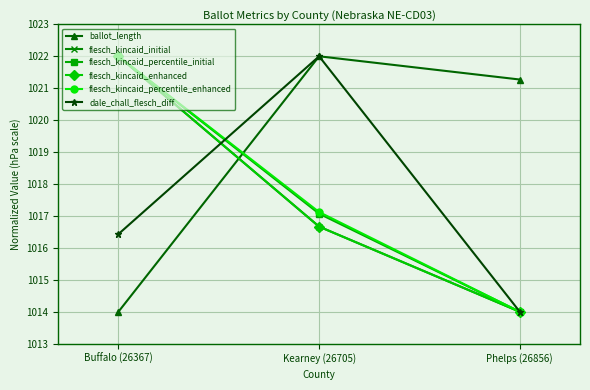

Does the chart have visible grid lines?

Yes